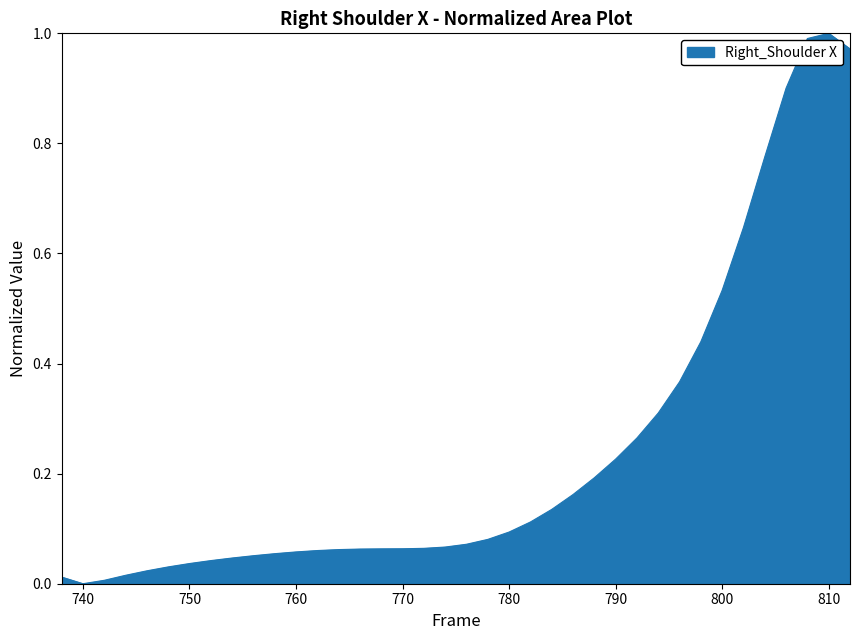

How many values are above zero?

37